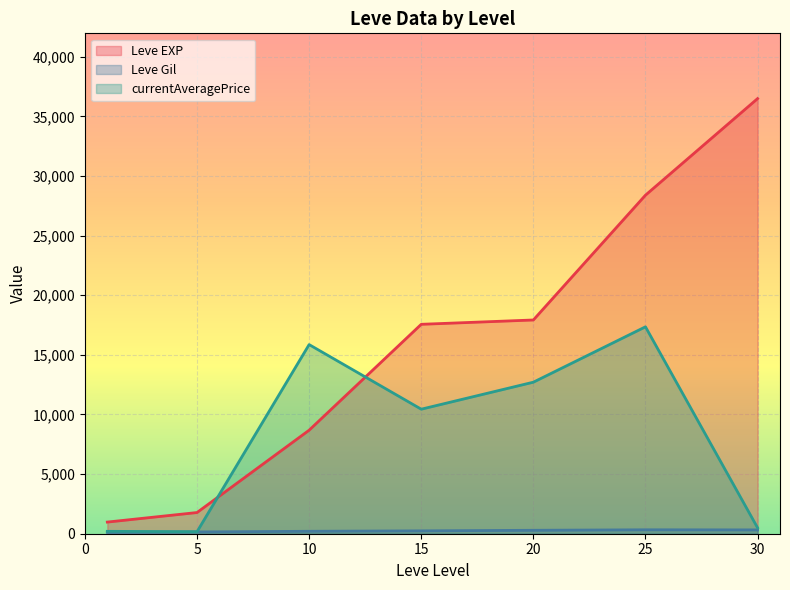

The value of Leve EXP at 15 is 17563.3. True or false?

True